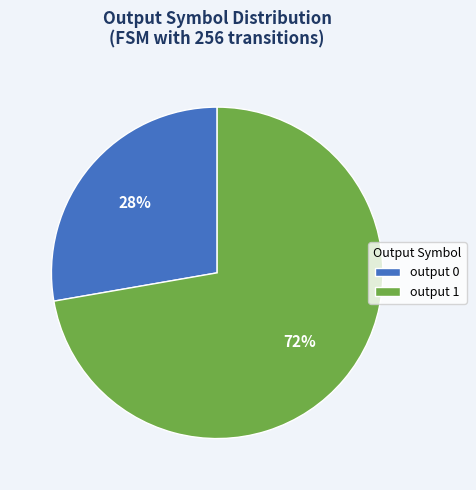

Which category has the smallest portion of the pie?

output 0